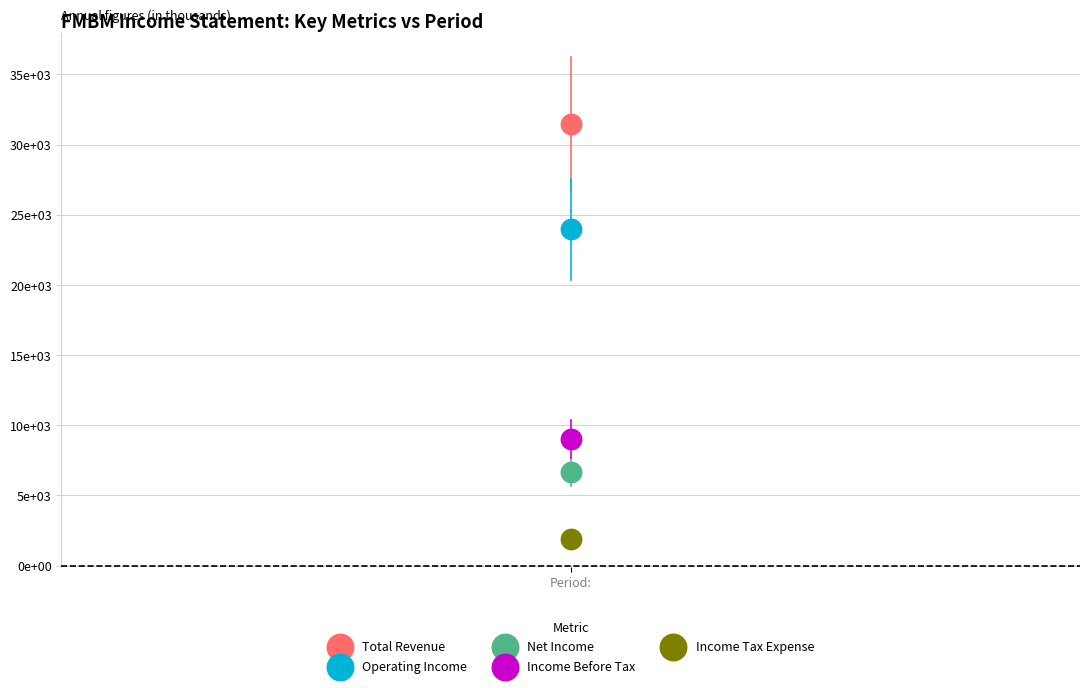

What are all the series names shown in the legend?

Total Revenue, Operating Income, Net Income, Income Before Tax, Income Tax Expense